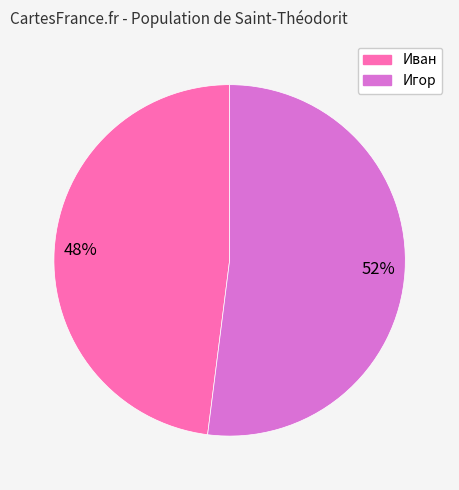

To the nearest percent, what is the average slice percentage?

50%